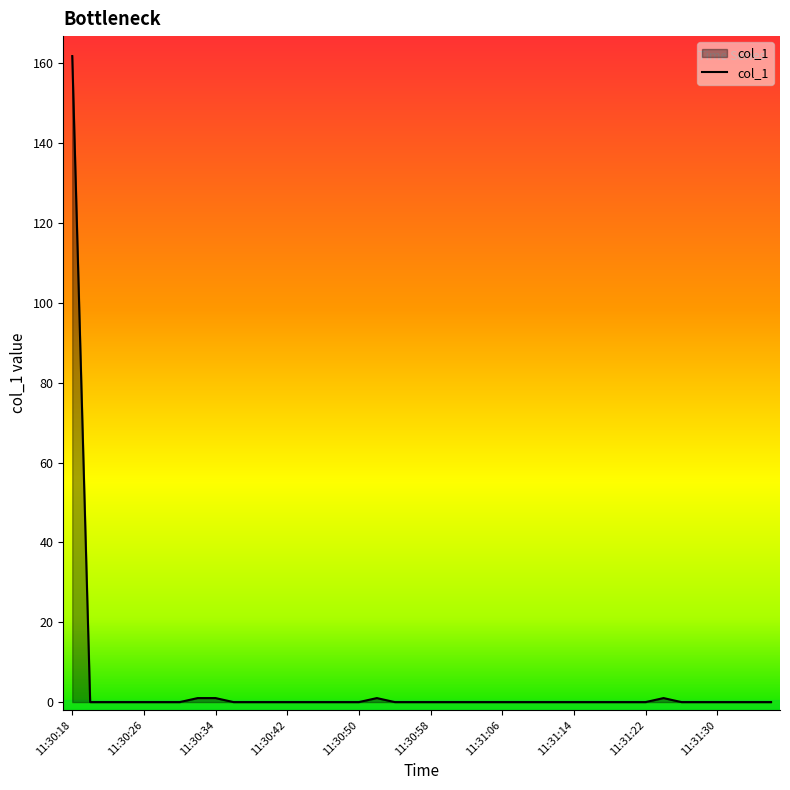

What is the maximum value shown in the chart?

161.8